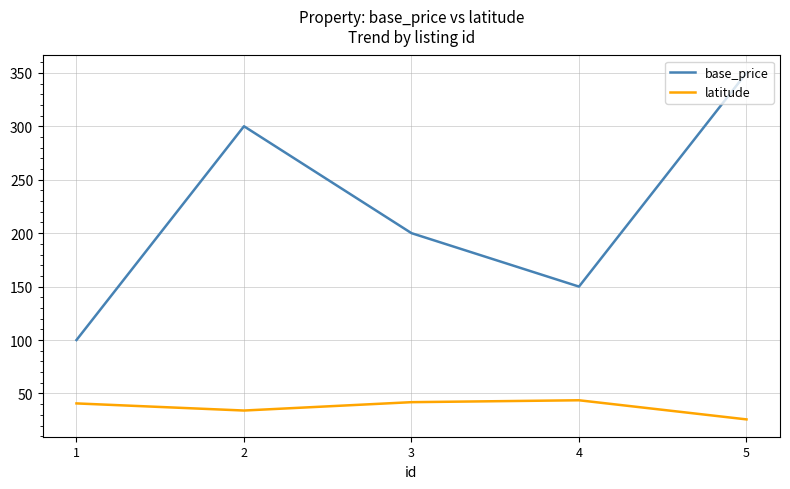

How many series are shown in this chart?

2